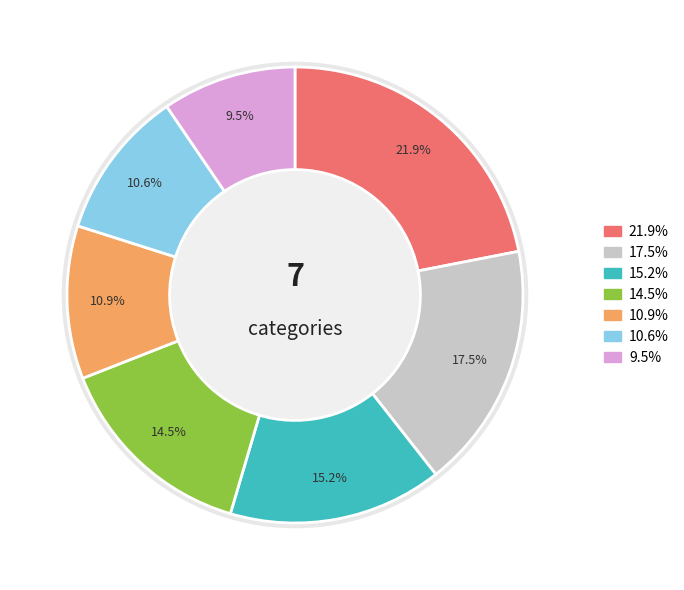

The 4 slice represents 21% of the pie. True or false?

False